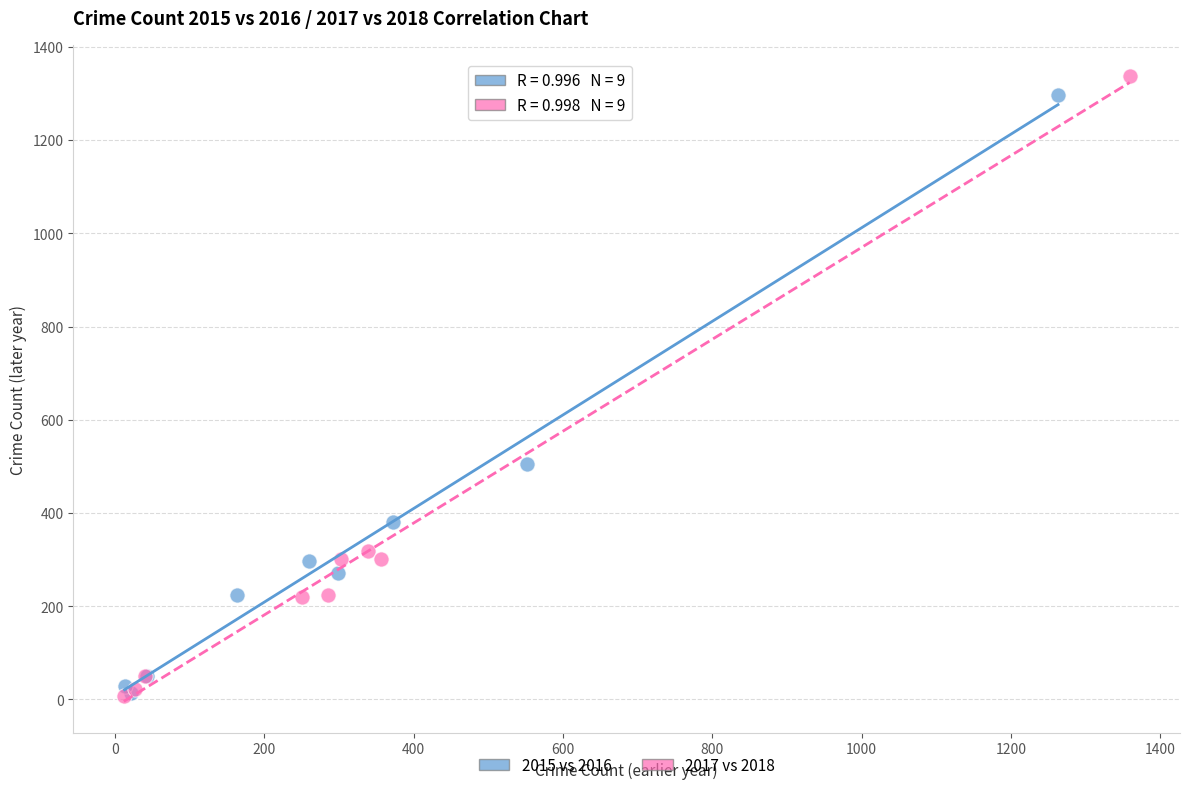

Which series has the largest Y range (max minus min)?

2017 vs 2018